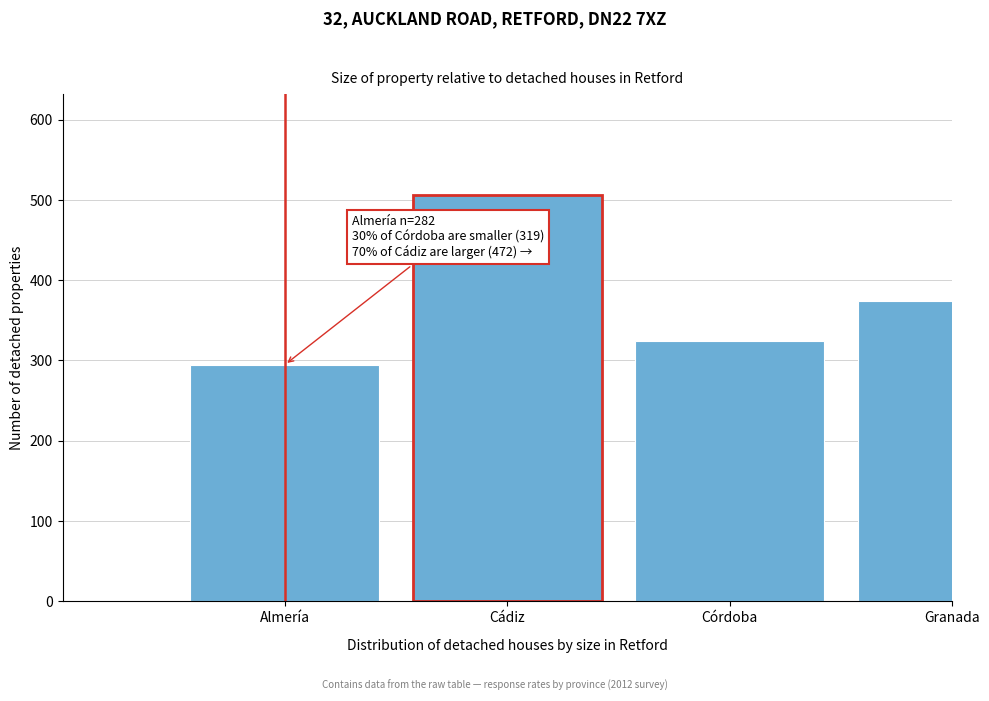

Reading left to right, list all the values displayed in this chart.

294.7	505.5	324.0	374.0